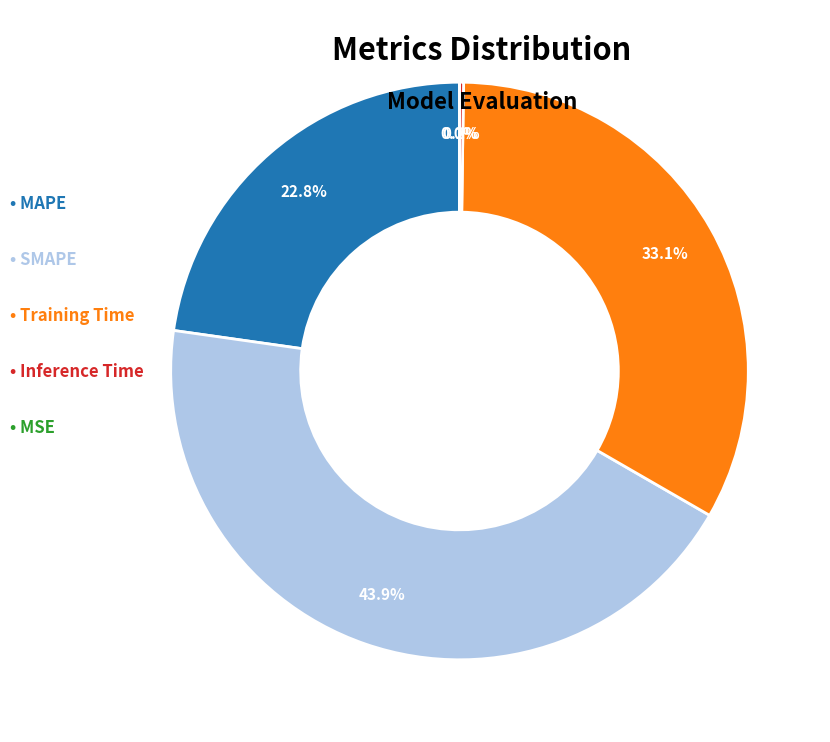

Is there any slice that represents more than half of the pie?

No